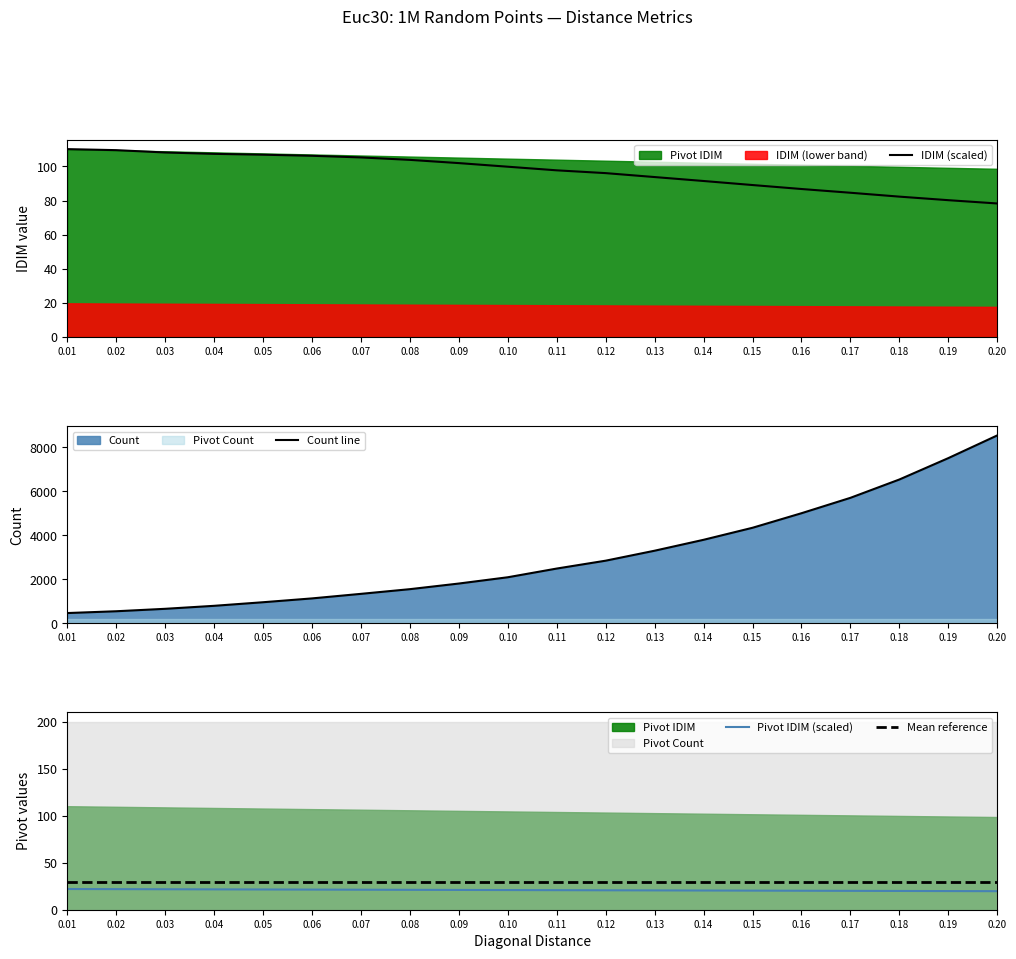

What is the smallest value displayed?

19.7